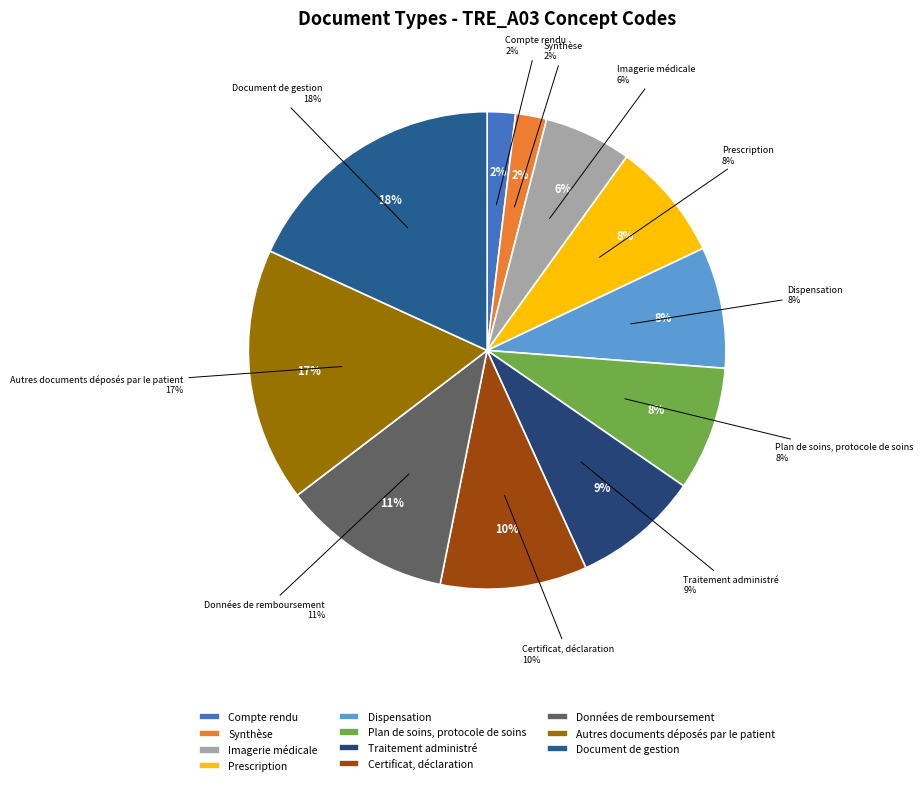

Which slice is the smallest?

Compte rendu